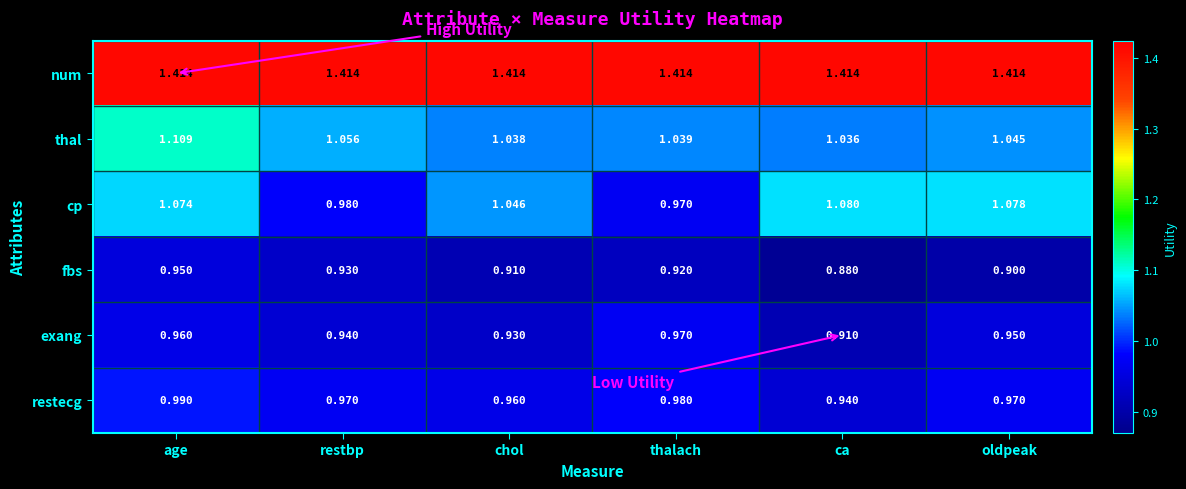

Rank the series by their maximum value, from lowest to highest.

fbs, exang, restecg, cp, thal, num